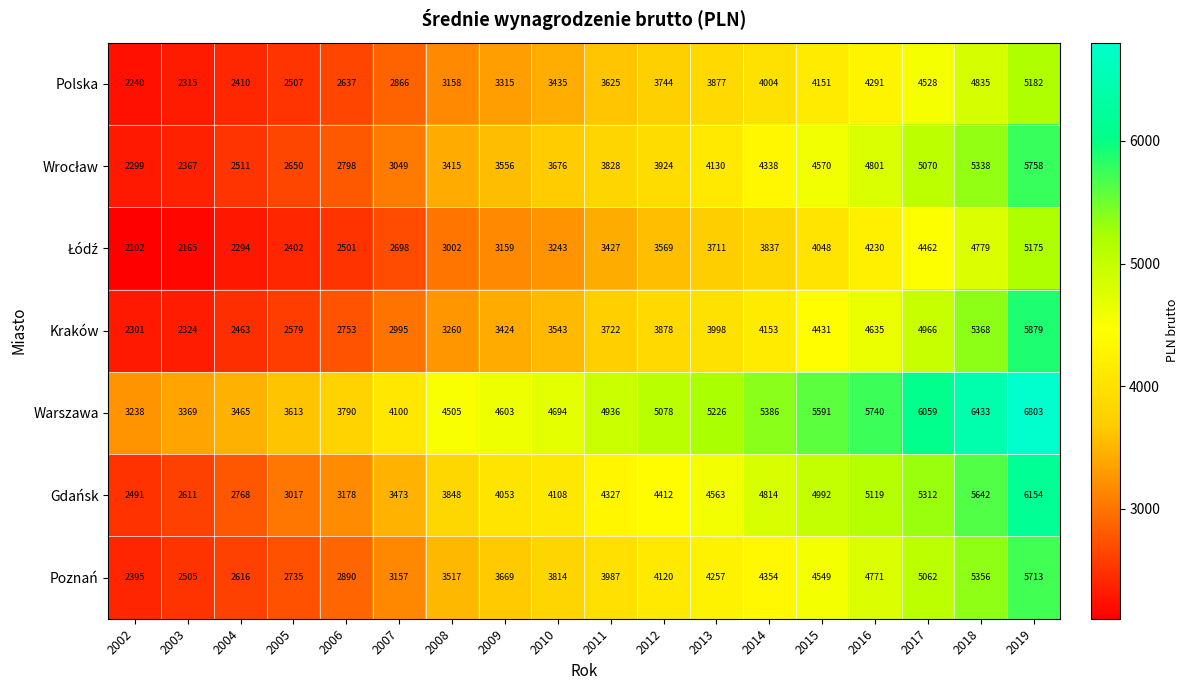

What is the sum of the Gdańsk values at 2004 and 2011?

7095